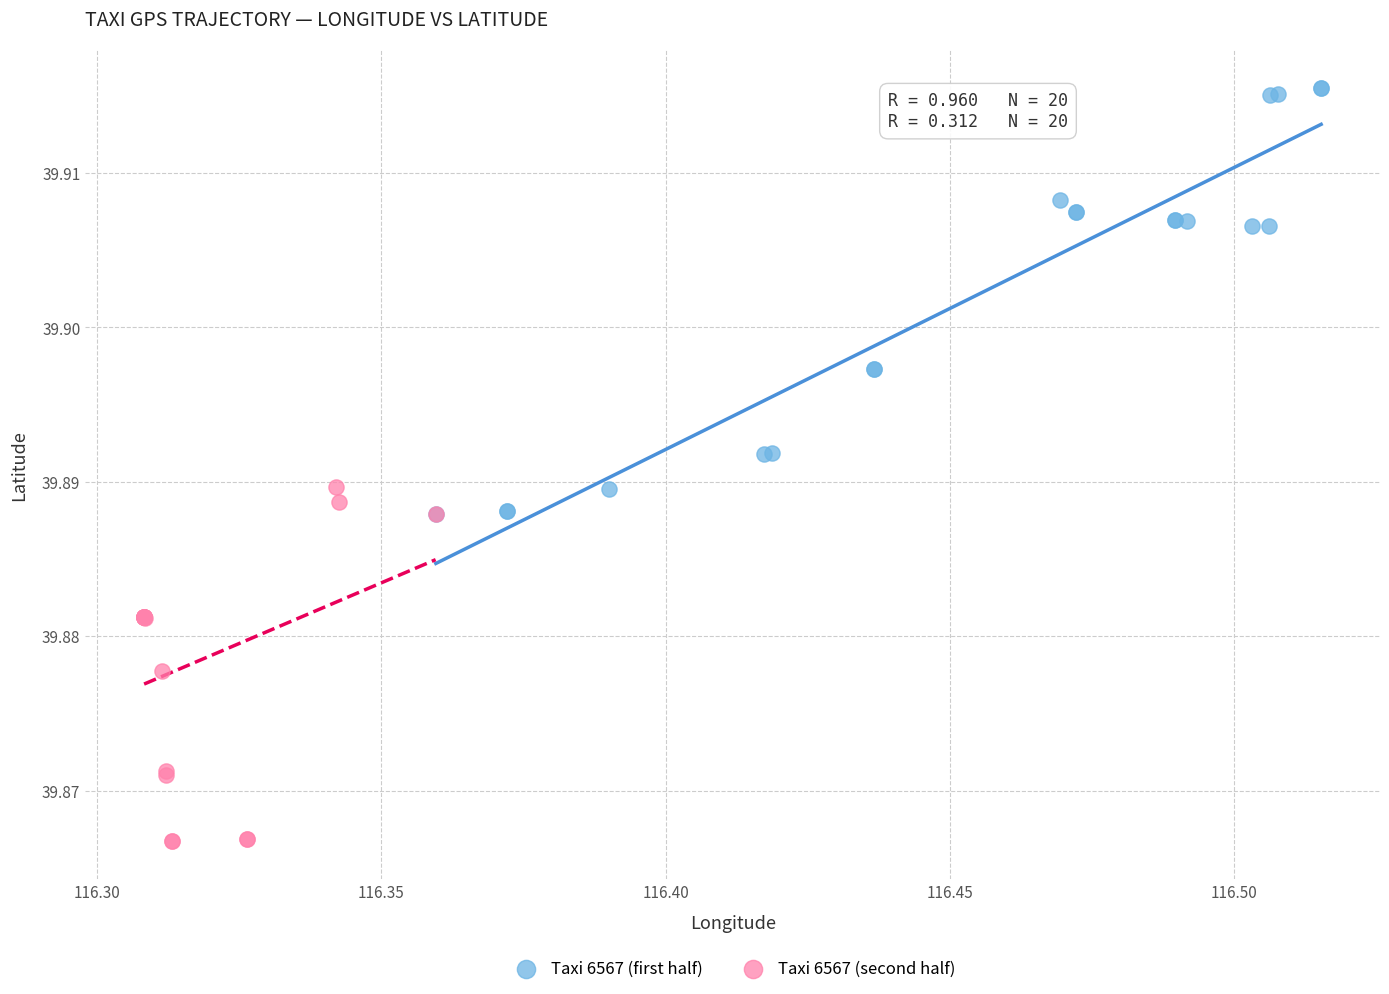

Which series has the largest Y range (max minus min)?

Taxi 6567 (first half)